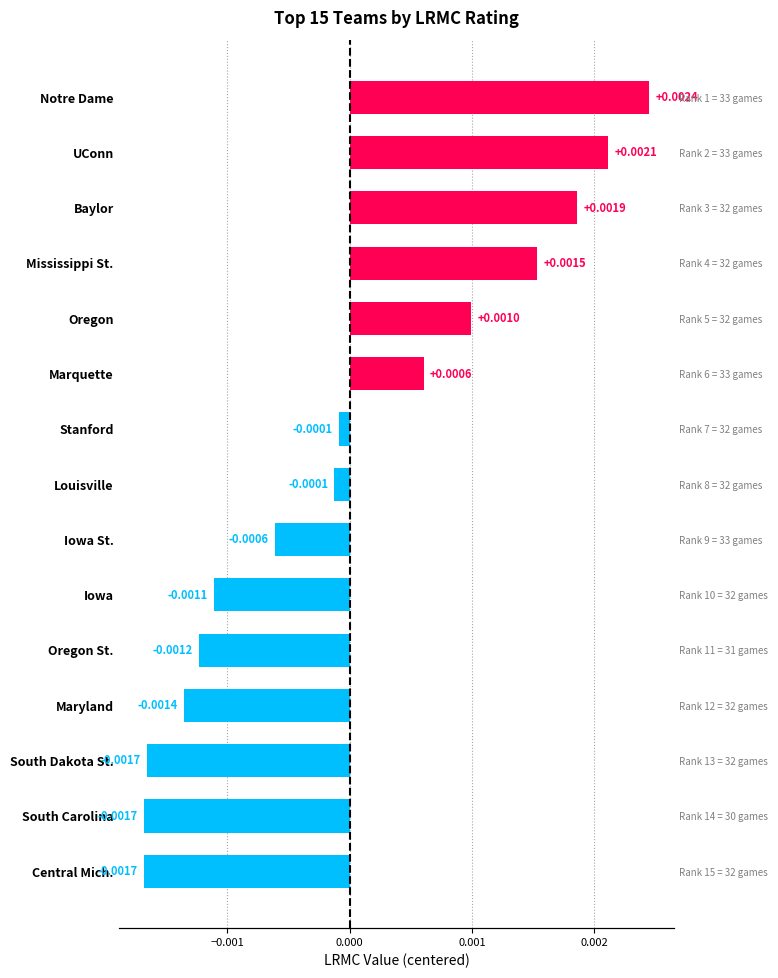

Are the bars horizontal?

Yes